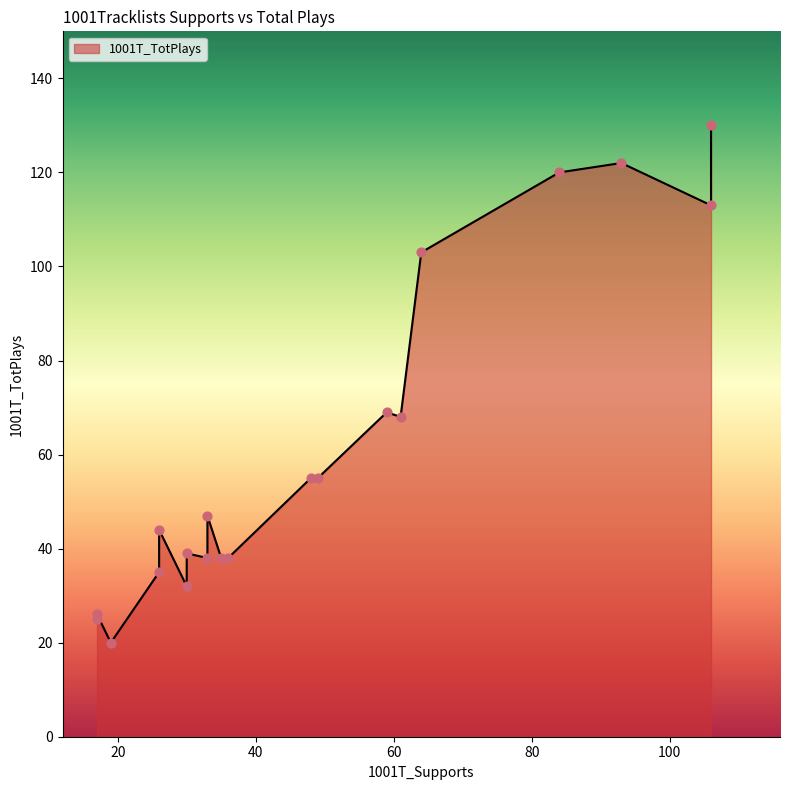

What is the change in value from 93 to 26?

-78